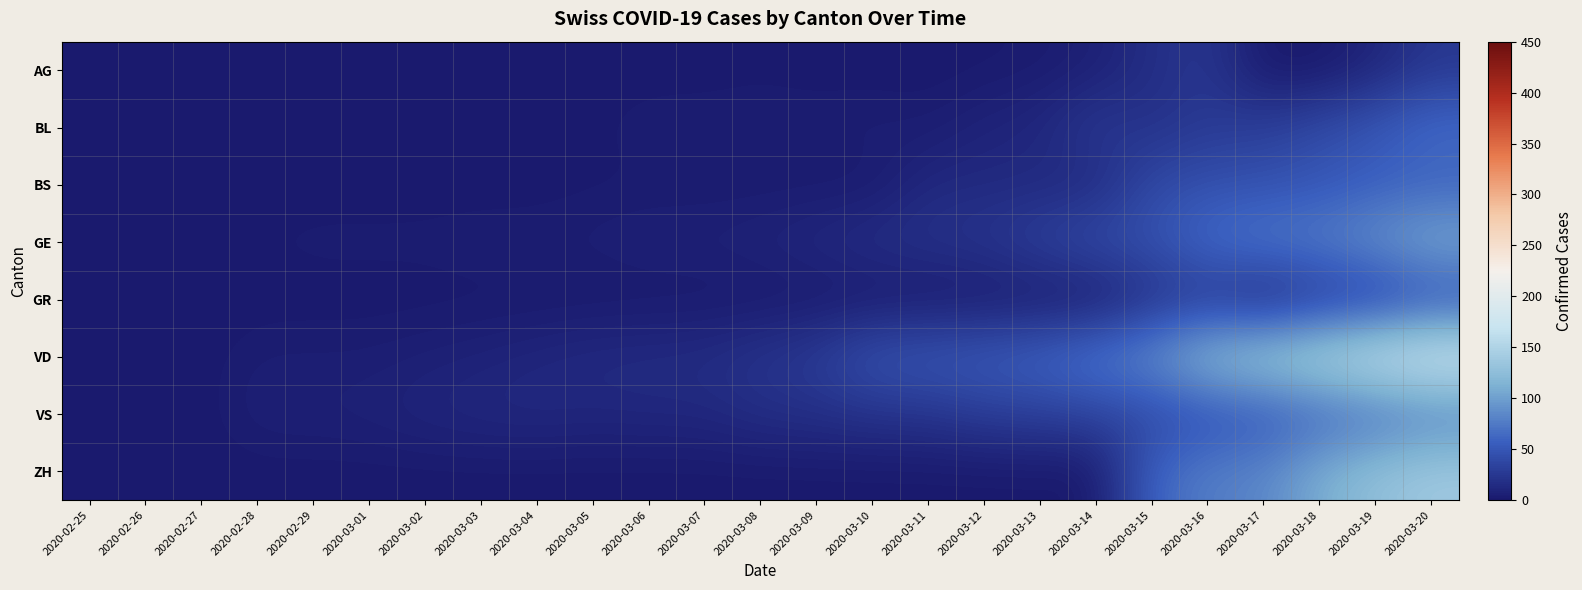

Reading right to left, transcribe all the data shown in this chart.

AG: 2020-03-20=24	2020-03-19=10	2020-03-18=0	2020-03-17=0	2020-03-16=25	2020-03-15=17	2020-03-14=6	2020-03-13=2	2020-03-12=1	2020-03-11=0	2020-03-10=0	2020-03-09=0	2020-03-08=1	2020-03-07=0	2020-03-06=0	2020-03-05=0	2020-03-04=0	2020-03-03=0	2020-03-02=0	2020-03-01=0	2020-02-29=0	2020-02-28=0	2020-02-27=0	2020-02-26=0	2020-02-25=0
BL: 2020-03-20=66	2020-03-19=51	2020-03-18=40	2020-03-17=30	2020-03-16=27	2020-03-15=19	2020-03-14=27	2020-03-13=12	2020-03-12=9	2020-03-11=3	2020-03-10=5	2020-03-09=4	2020-03-08=4	2020-03-07=4	2020-03-06=4	2020-03-05=1	2020-03-04=1	2020-03-03=1	2020-03-02=1	2020-03-01=1	2020-02-29=1	2020-02-28=0	2020-02-27=0	2020-02-26=0	2020-02-25=0
BS: 2020-03-20=58	2020-03-19=56	2020-03-18=50	2020-03-17=46	2020-03-16=45	2020-03-15=40	2020-03-14=13	2020-03-13=13	2020-03-12=13	2020-03-11=13	2020-03-10=1	2020-03-09=1	2020-03-08=1	2020-03-07=1	2020-03-06=1	2020-03-05=1	2020-03-04=0	2020-03-03=0	2020-03-02=0	2020-03-01=0	2020-02-29=0	2020-02-28=0	2020-02-27=0	2020-02-26=0	2020-02-25=0
GE: 2020-03-20=109	2020-03-19=92	2020-03-18=78	2020-03-17=75	2020-03-16=66	2020-03-15=46	2020-03-14=43	2020-03-13=33	2020-03-12=23	2020-03-11=20	2020-03-10=18	2020-03-09=13	2020-03-08=9	2020-03-07=7	2020-03-06=7	2020-03-05=5	2020-03-04=4	2020-03-03=4	2020-03-02=3	2020-03-01=3	2020-02-29=3	2020-02-28=2	2020-02-27=1	2020-02-26=1	2020-02-25=0
GR: 2020-03-20=43	2020-03-19=29	2020-03-18=24	2020-03-17=9	2020-03-16=24	2020-03-15=18	2020-03-14=0	2020-03-13=0	2020-03-12=0	2020-03-11=0	2020-03-10=0	2020-03-09=0	2020-03-08=0	2020-03-07=0	2020-03-06=0	2020-03-05=0	2020-03-04=0	2020-03-03=0	2020-03-02=0	2020-03-01=0	2020-02-29=0	2020-02-28=0	2020-02-27=0	2020-02-26=0	2020-02-25=0
VD: 2020-03-20=182	2020-03-19=170	2020-03-18=153	2020-03-17=140	2020-03-16=126	2020-03-15=90	2020-03-14=75	2020-03-13=61	2020-03-12=55	2020-03-11=51	2020-03-10=48	2020-03-09=29	2020-03-08=22	2020-03-07=16	2020-03-06=15	2020-03-05=14	2020-03-04=11	2020-03-03=8	2020-03-02=6	2020-03-01=4	2020-02-29=4	2020-02-28=4	2020-02-27=0	2020-02-26=0	2020-02-25=0
VS: 2020-03-20=79	2020-03-19=69	2020-03-18=61	2020-03-17=49	2020-03-16=44	2020-03-15=37	2020-03-14=35	2020-03-13=31	2020-03-12=29	2020-03-11=22	2020-03-10=21	2020-03-09=18	2020-03-08=17	2020-03-07=12	2020-03-06=12	2020-03-05=11	2020-03-04=13	2020-03-03=12	2020-03-02=10	2020-03-01=7	2020-02-29=6	2020-02-28=6	2020-02-27=0	2020-02-26=0	2020-02-25=0
ZH: 2020-03-20=138	2020-03-19=127	2020-03-18=110	2020-03-17=83	2020-03-16=78	2020-03-15=60	2020-03-14=0	2020-03-13=0	2020-03-12=0	2020-03-11=0	2020-03-10=0	2020-03-09=0	2020-03-08=0	2020-03-07=0	2020-03-06=0	2020-03-05=0	2020-03-04=0	2020-03-03=0	2020-03-02=0	2020-03-01=0	2020-02-29=0	2020-02-28=0	2020-02-27=0	2020-02-26=0	2020-02-25=0